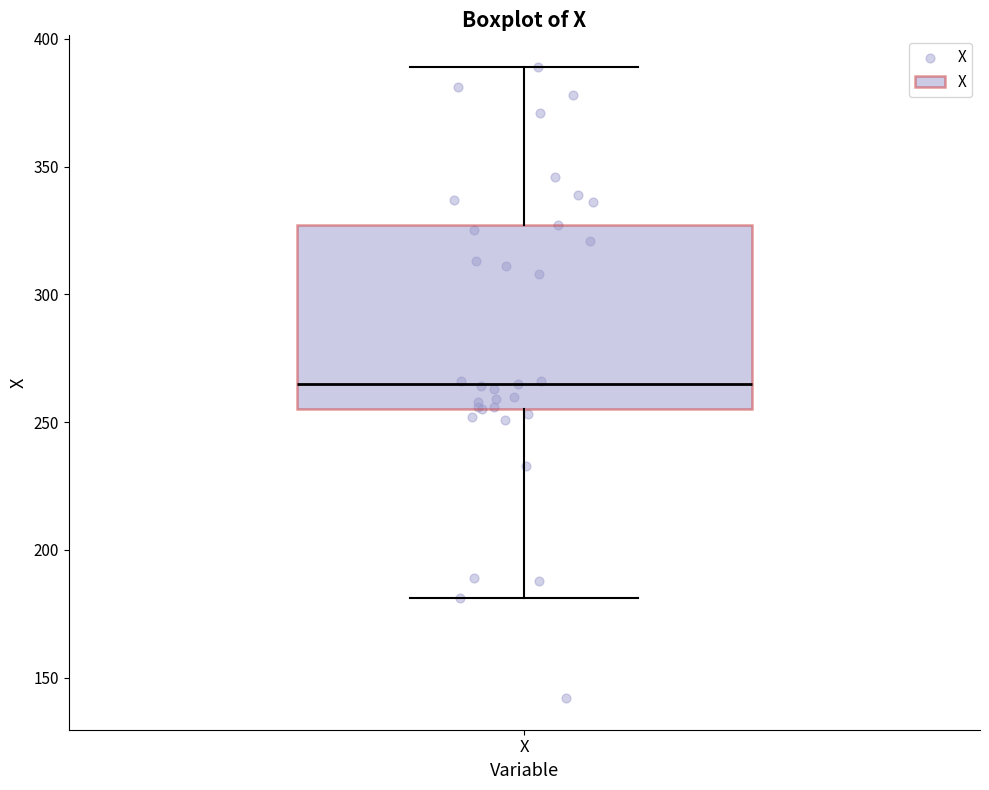

Where does the lower whisker of the box for X end on the y-axis? The values are not printed on the chart, so give them approximately, as read against the axis.

180